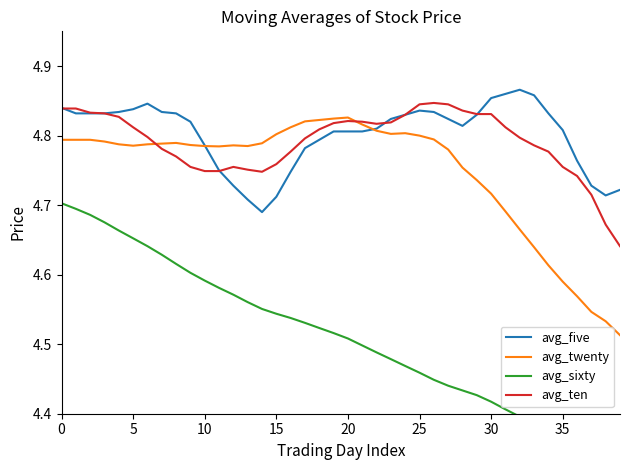

The avg_five series shows 7.1 at 20. True or false?

False